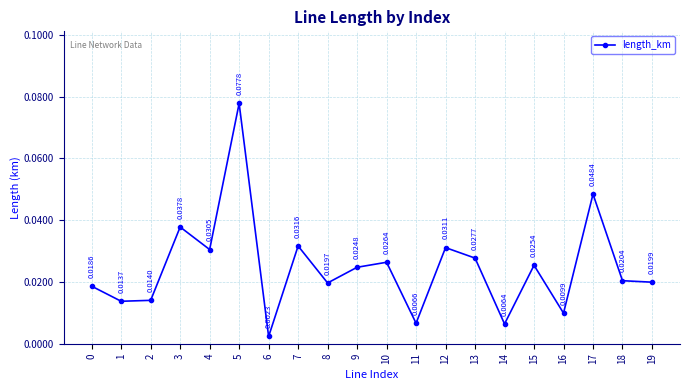

At which category does the data reach its first local peak?

3